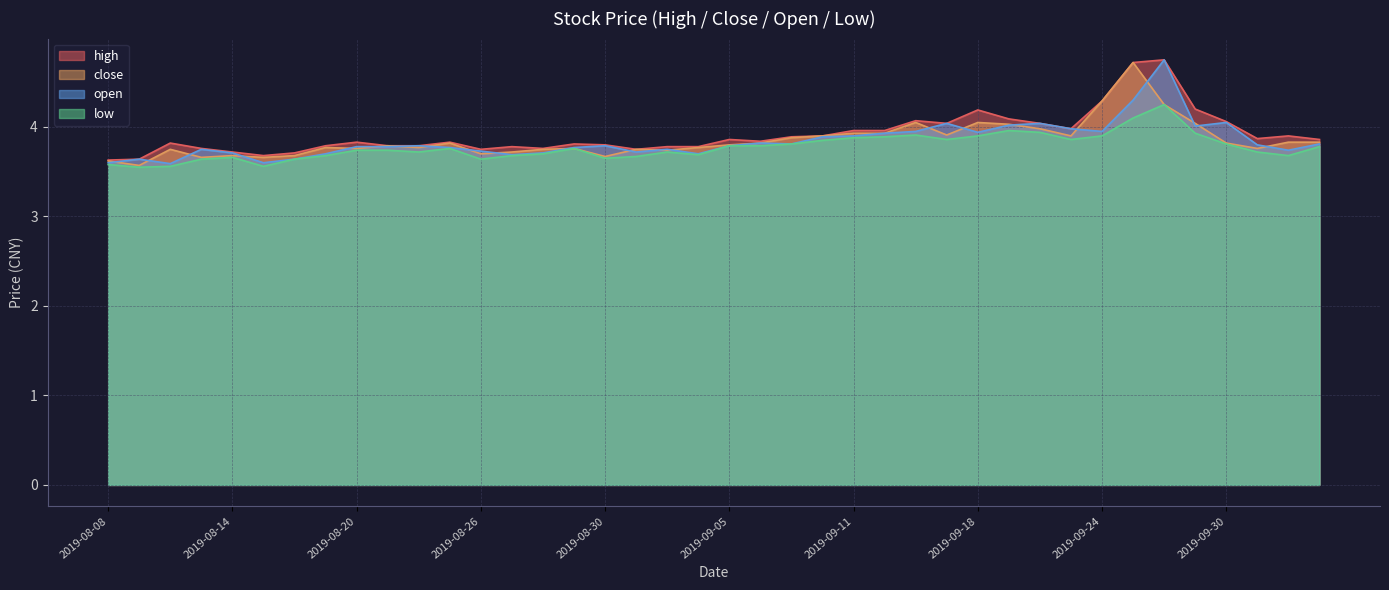

What is the value of the close point at the 19th from the left?

3.7